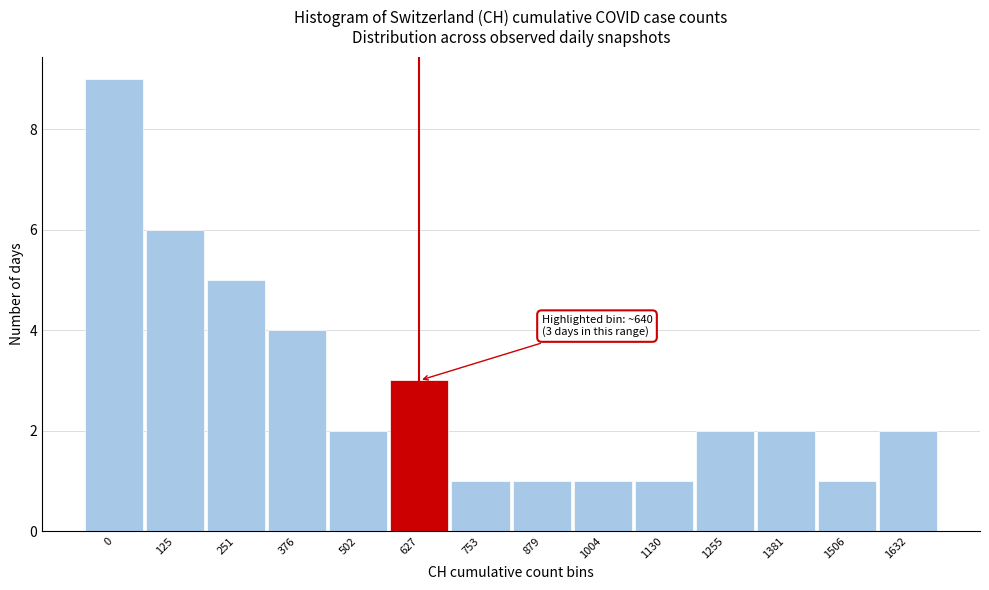

Reading left to right, list all the values displayed in this chart.

0=9	125=6	251=5	376=4	502=2	627=3	753=1	879=1	1004=1	1130=1	1255=2	1381=2	1506=1	1632=2